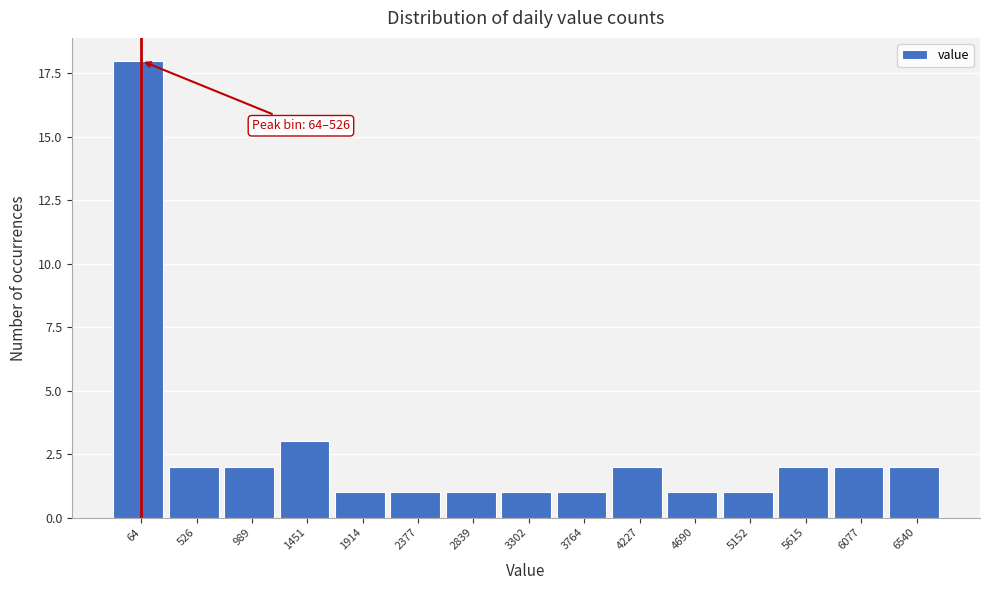

Reading left to right, list all the values displayed in this chart.

64=18	526=2	989=2	1451=3	1914=1	2377=1	2839=1	3302=1	3764=1	4227=2	4690=1	5152=1	5615=2	6077=2	6540=2